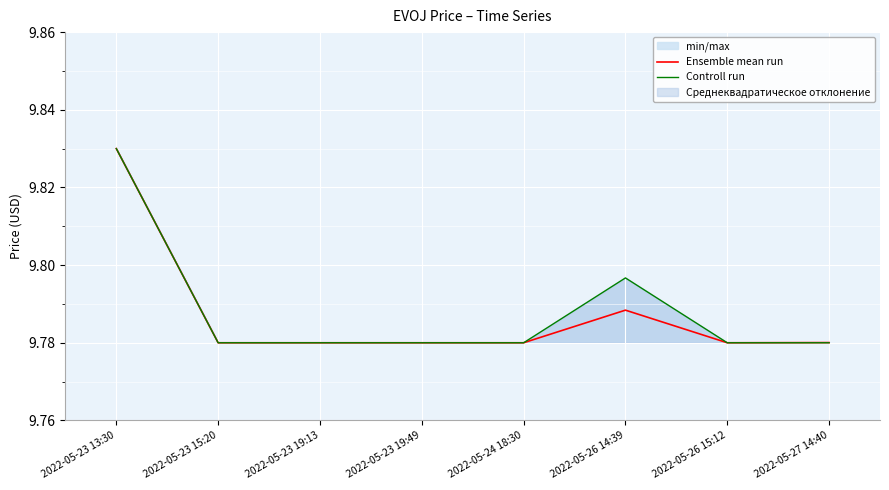

How many categories are shown in the chart?

8